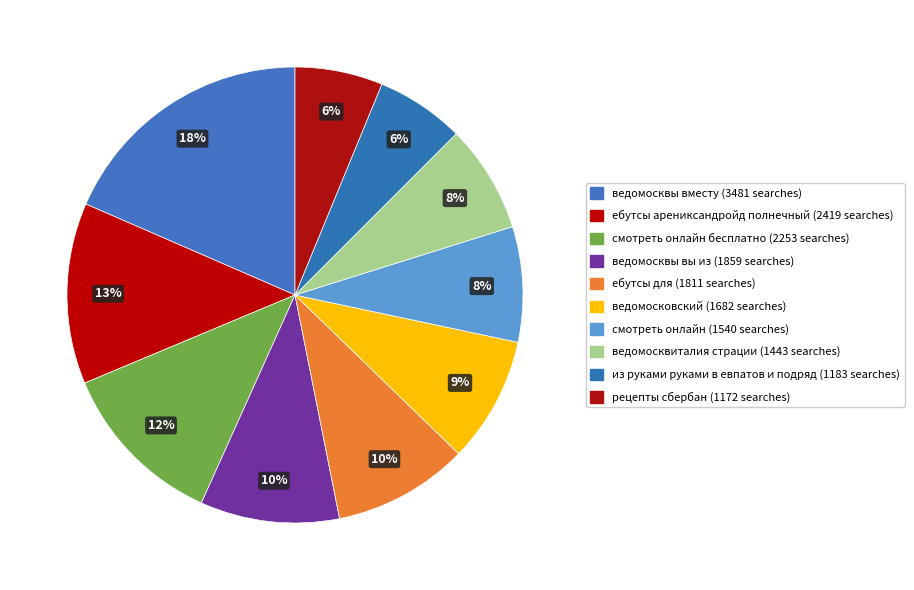

How many segments does this pie chart have?

10